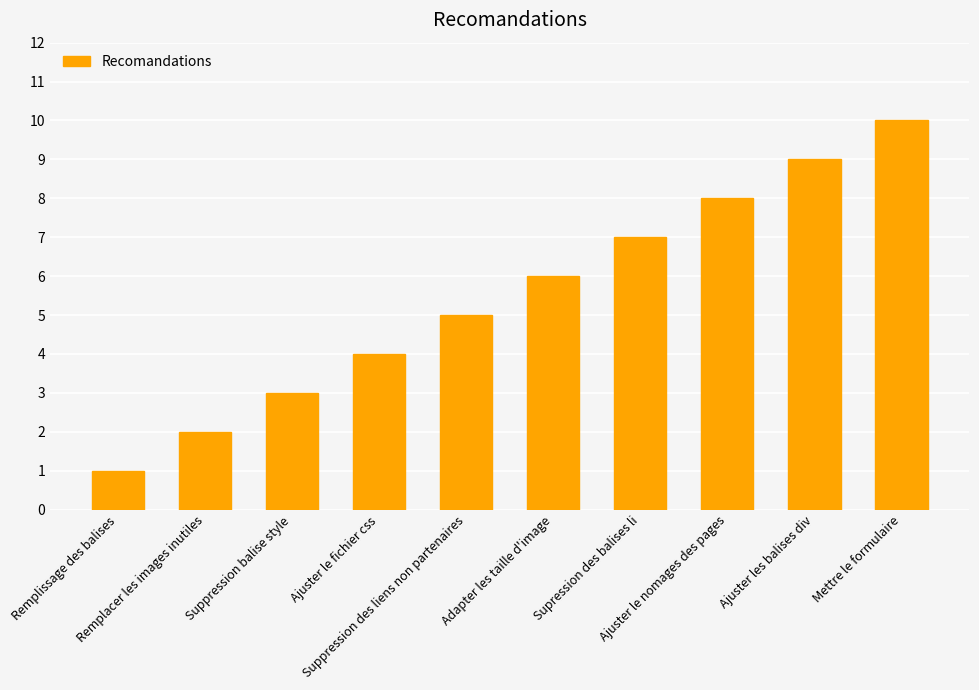

What is the maximum value shown in the chart?

10